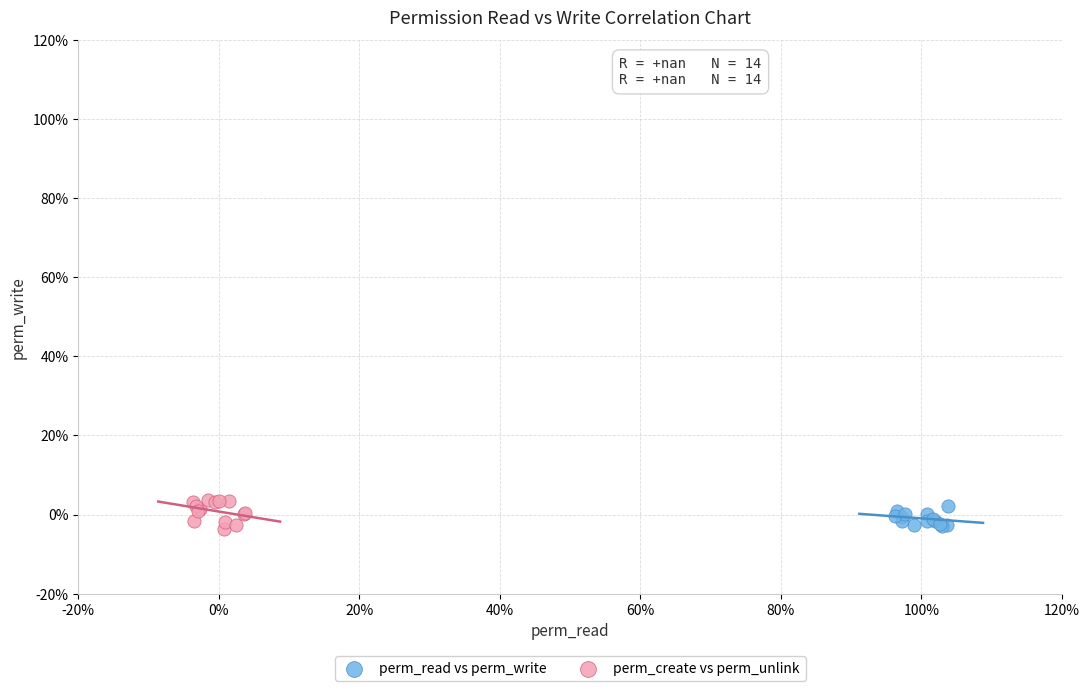

Which series reaches the maximum Y coordinate?

perm_create vs perm_unlink